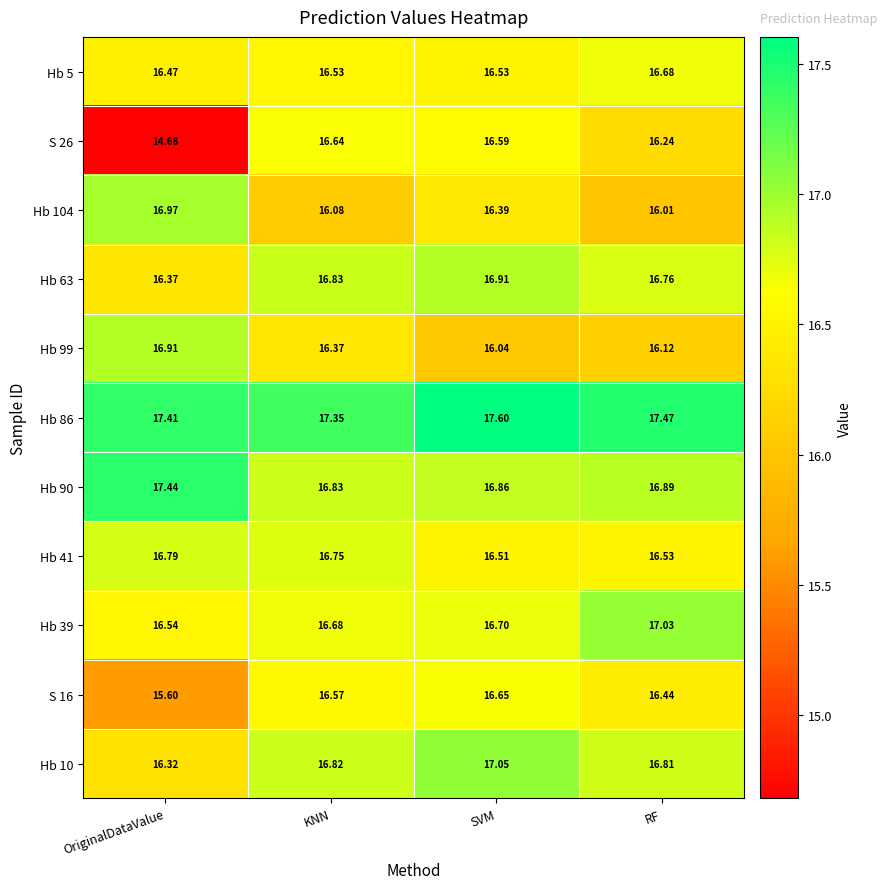

Where is Hb 5 nearest to the value 16?

OriginalDataValue